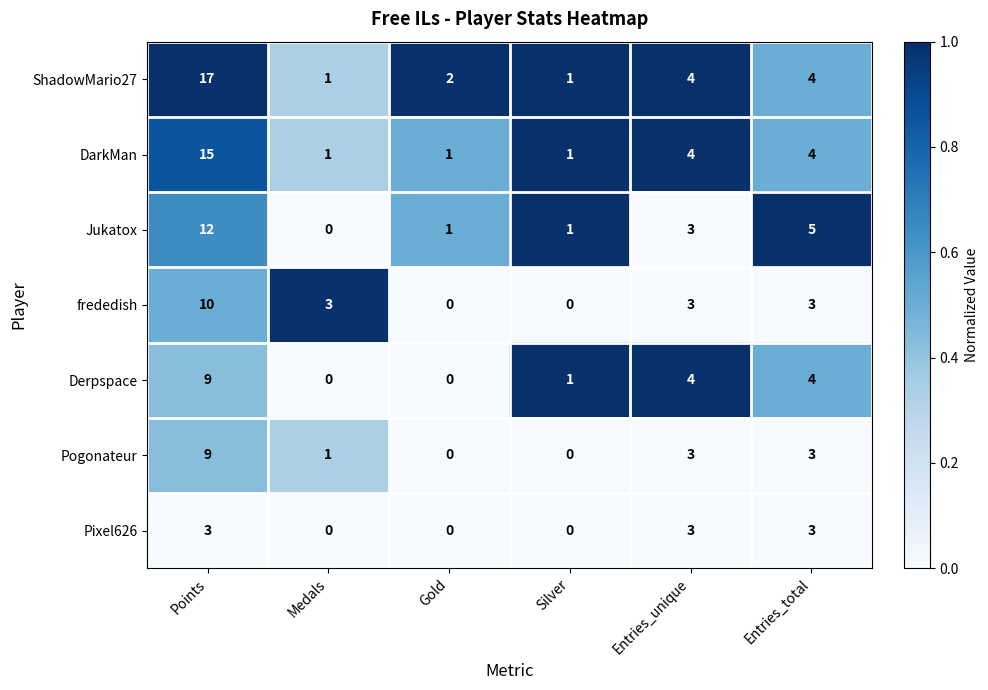

Which series changed the most between Medals and Silver?

frededish